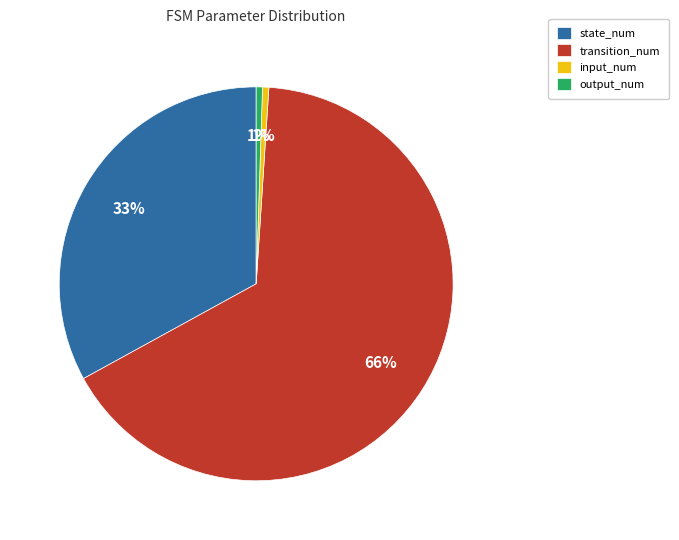

The transition_num slice represents 66% of the pie. True or false?

True